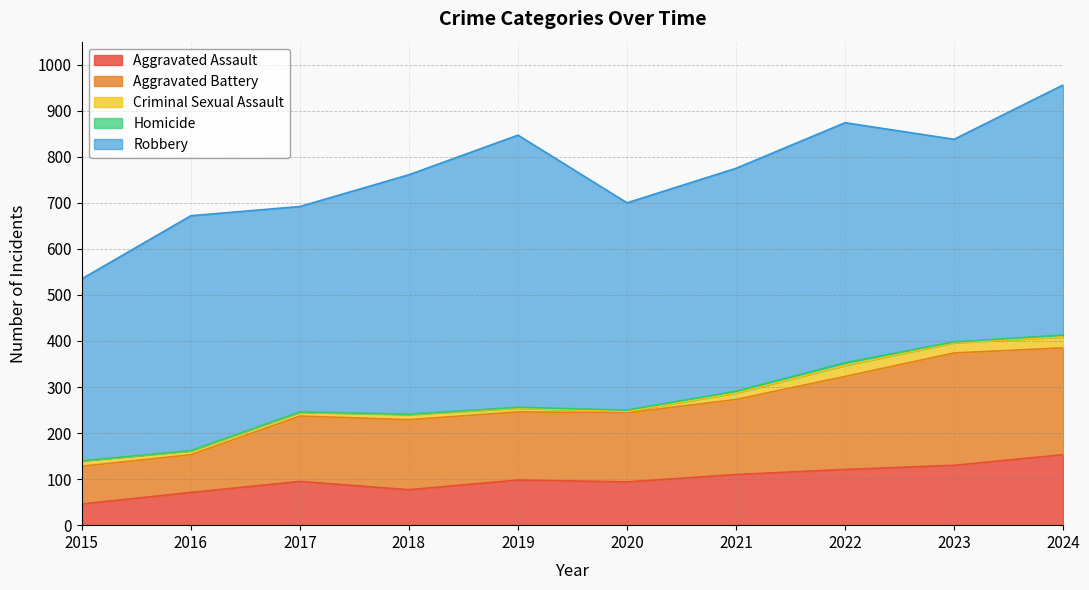

How many values in the Homicide series exceed 2?

4